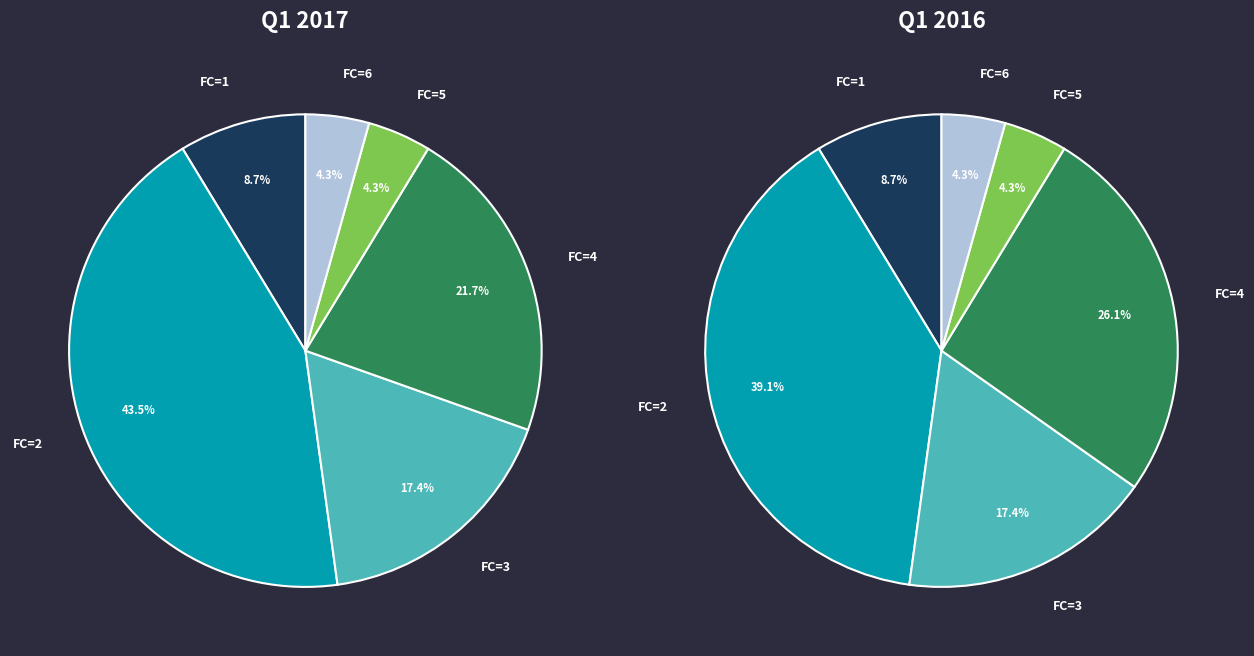

Rank the categories by value from highest to lowest.

FC=2, FC=4, FC=3, FC=1, FC=5, FC=6